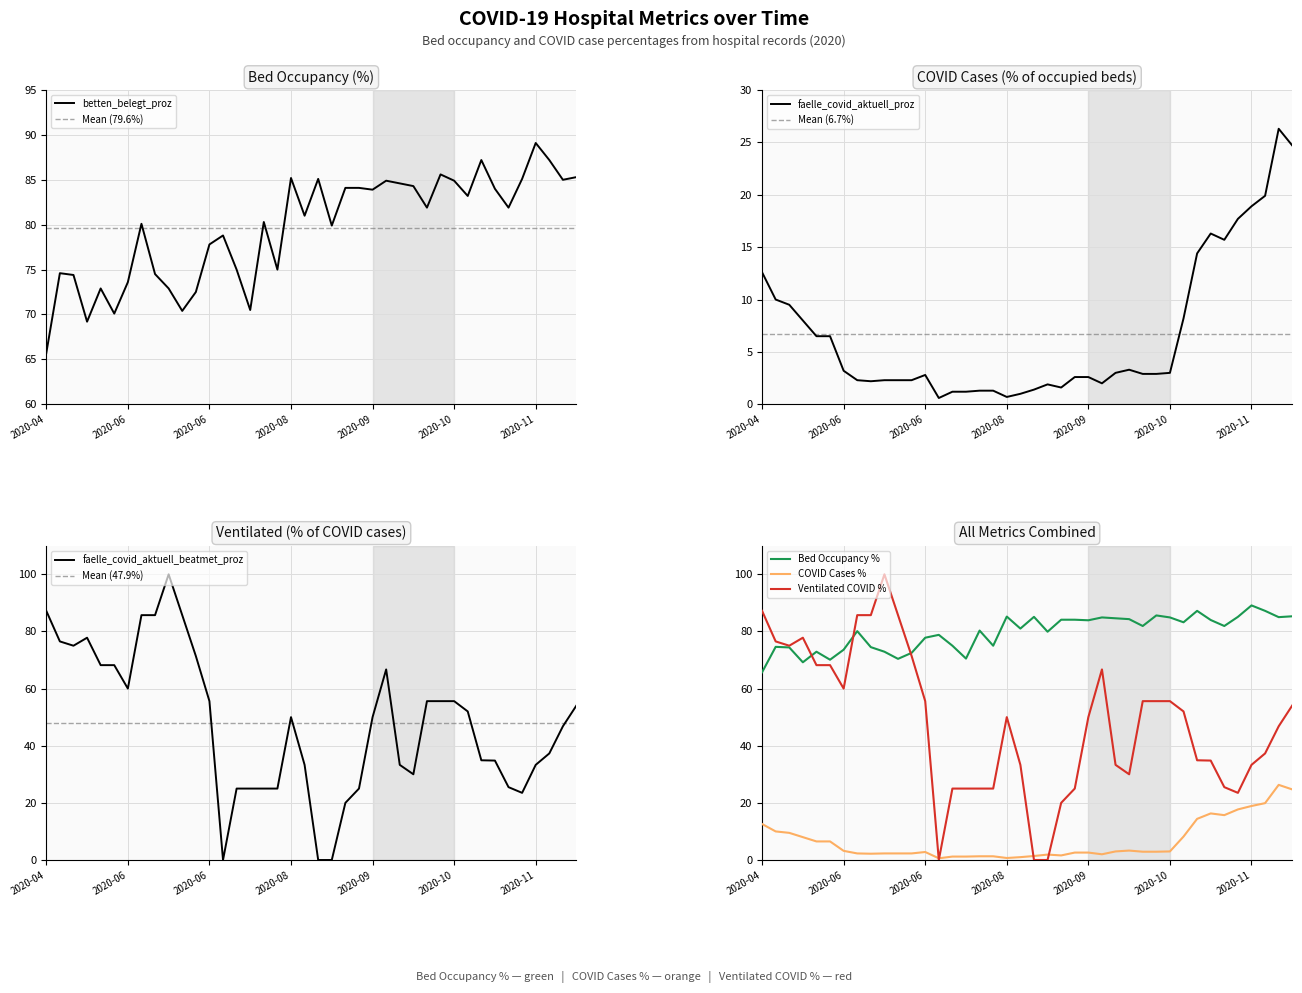

Which label corresponds to the largest value in the chart?

2020-06-19